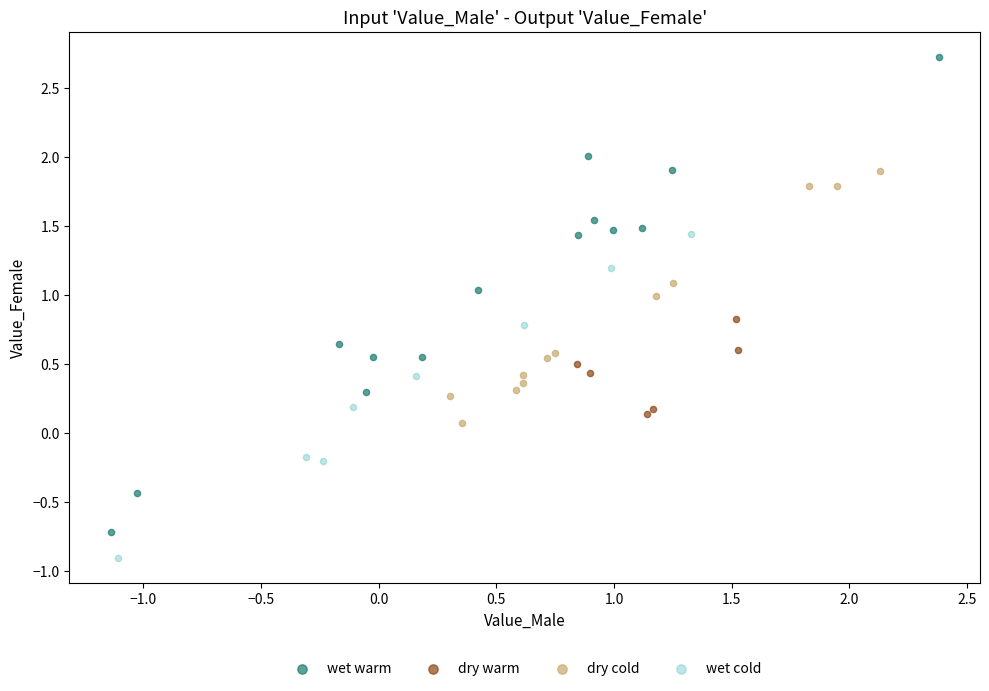

Which series reaches the minimum Y coordinate?

wet cold